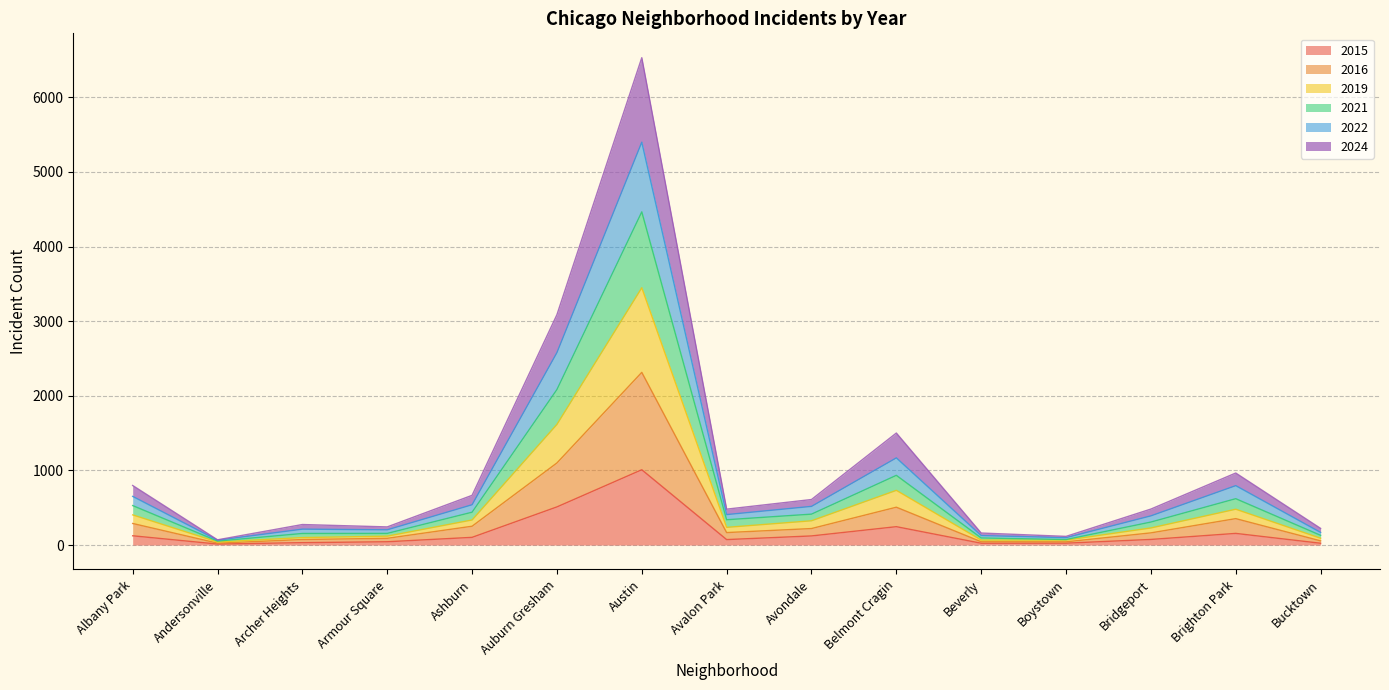

What is the total value across all series at Belmont Cragin?

1501